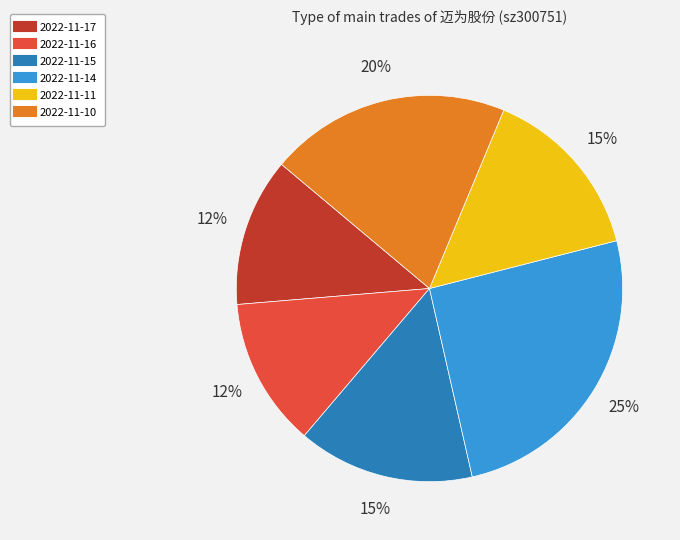

How many segments does this pie chart have?

6